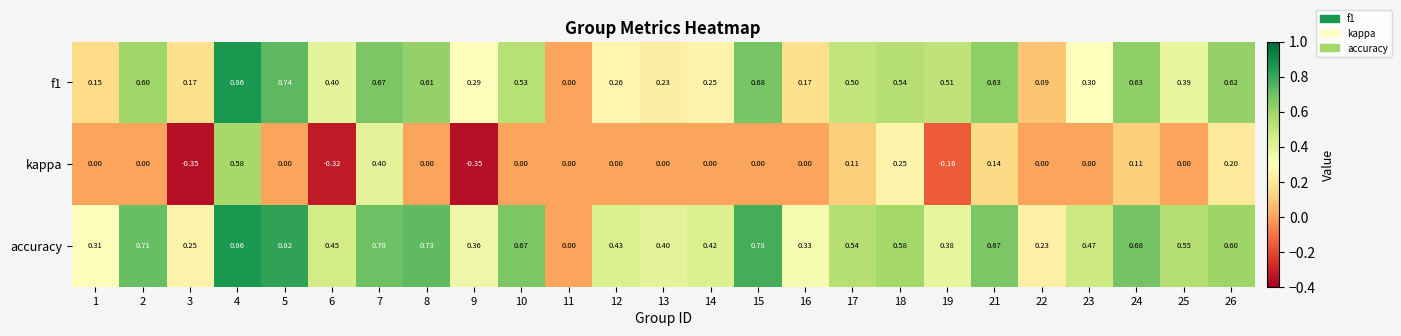

Between 8 and 9, which series saw the biggest shift?

accuracy